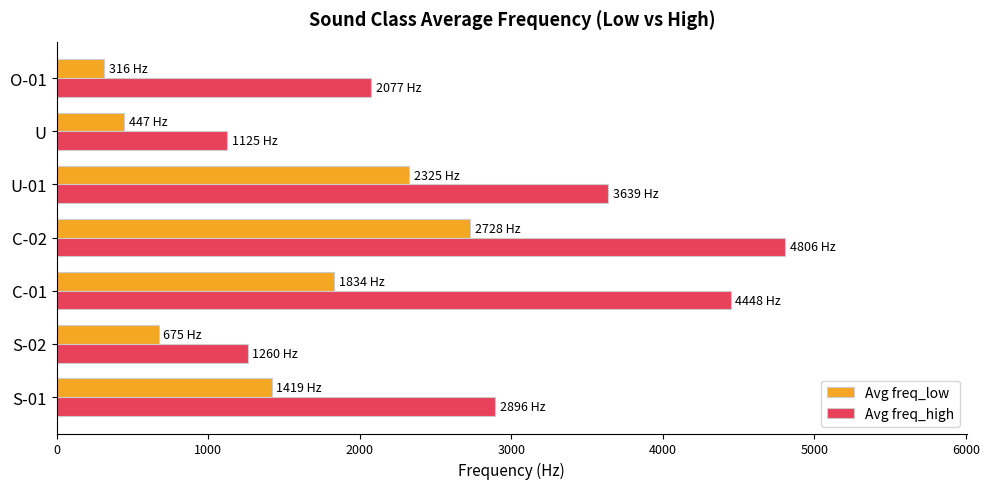

What are all the series names shown in the legend?

Avg freq_low, Avg freq_high